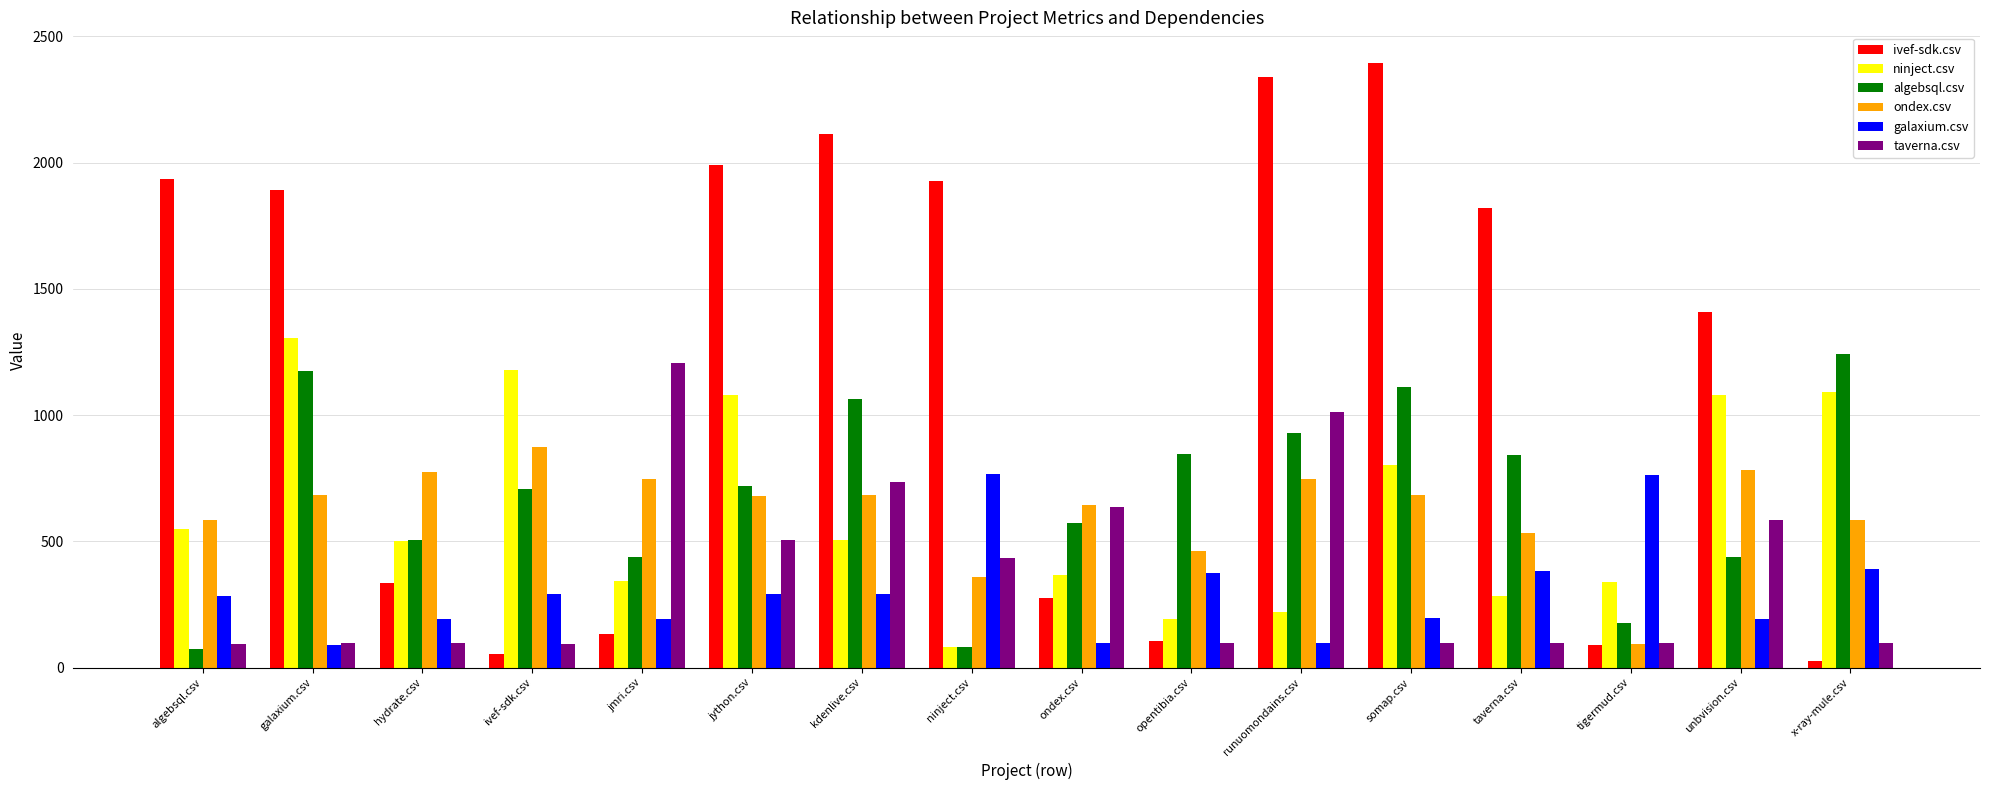

Is the value of galaxium.csv at runuomondains.csv greater than the value of ondex.csv at jython.csv?

No